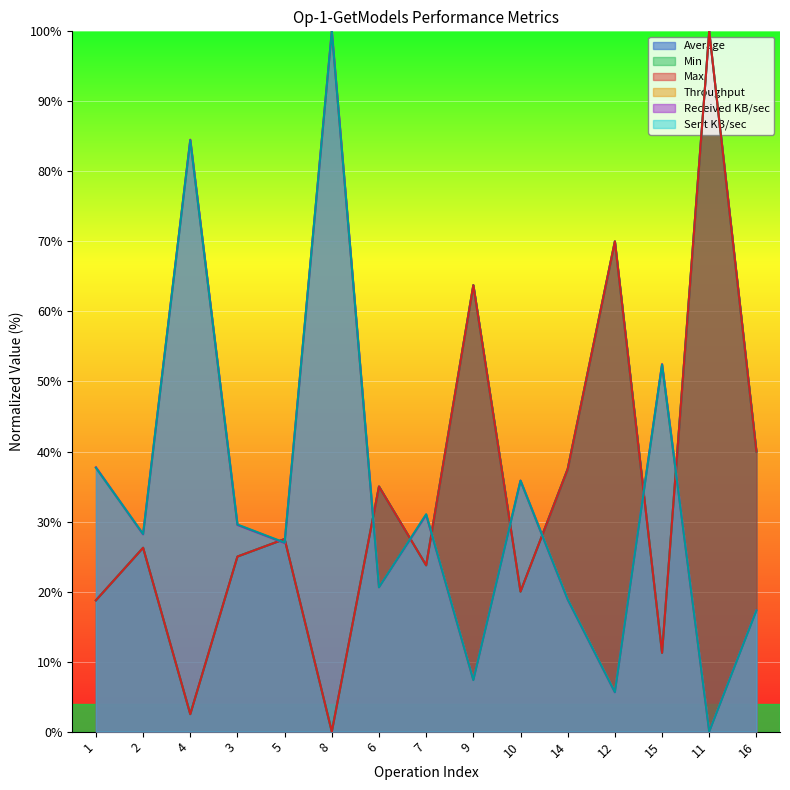

Read the Max value at 4.

2.5